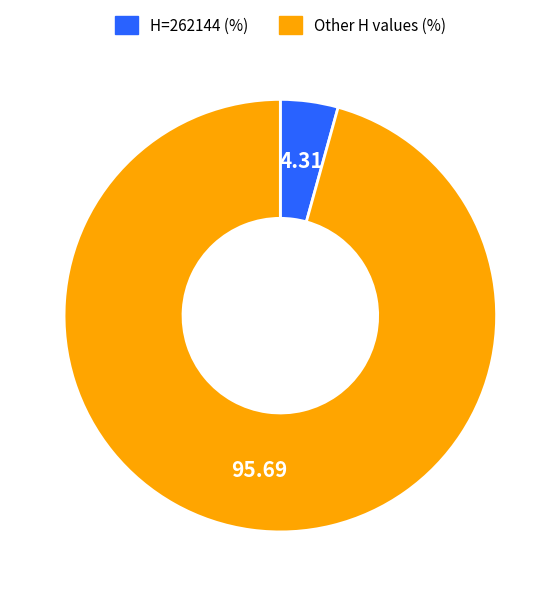

Is there a majority slice in this chart?

Yes